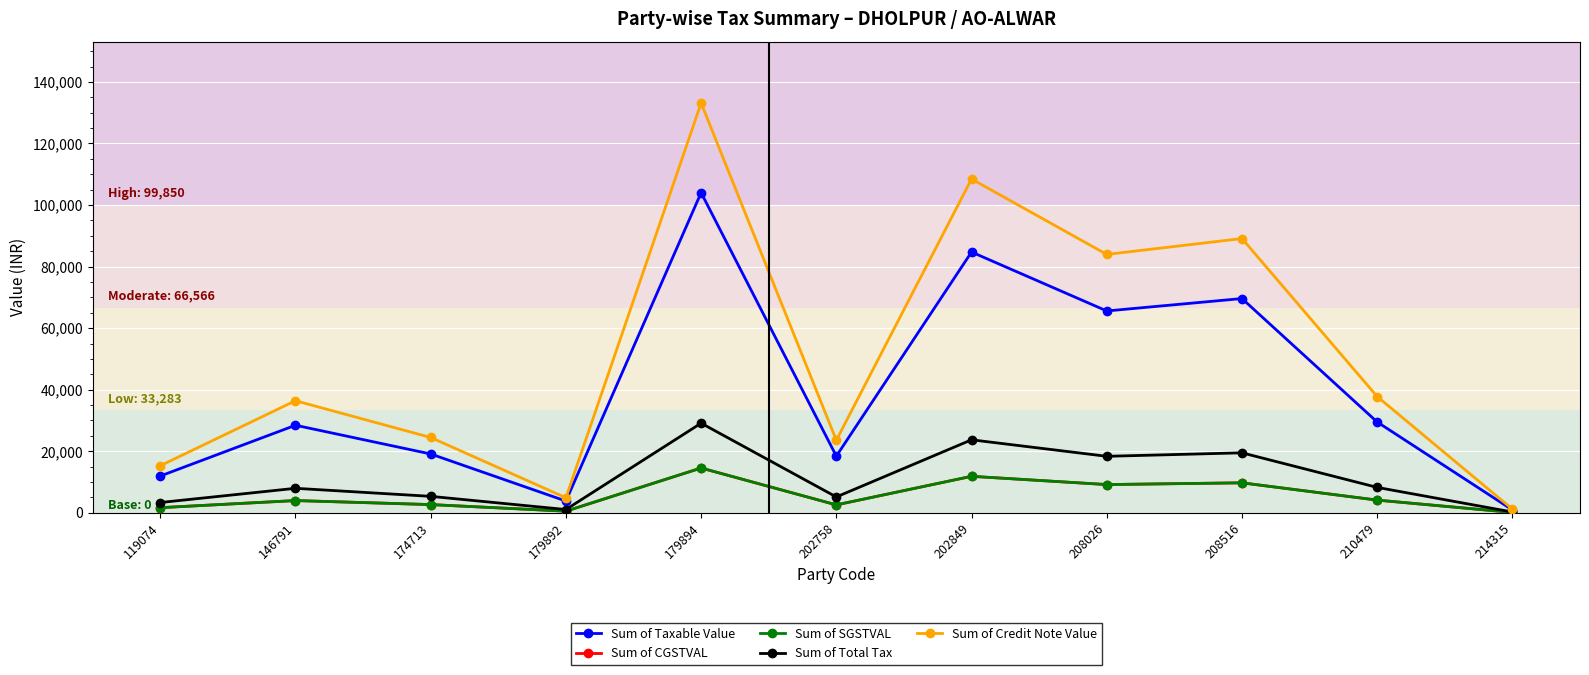

What is the difference between the Sum of CGSTVAL values at 202758 and 119074?

905.1